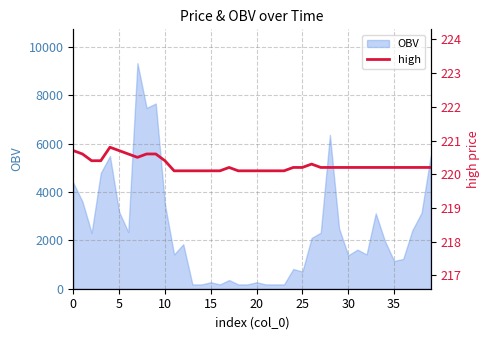

What is the maximum value for OBV?

9333.3